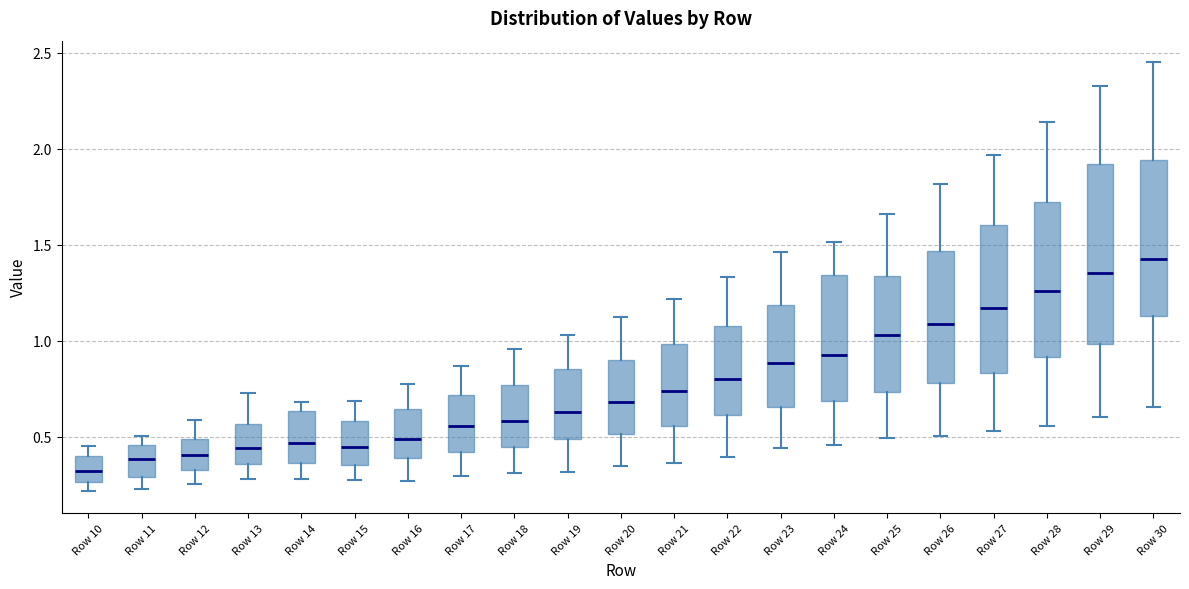

Reading left to right, read every box against the y-axis: the position of its median line, the range the box covers, and the ends of its whiskers. The values are not printed on the chart, so give them approximately, as read against the axis.

Row 10: median 0.30, box 0.25 to 0.40, whiskers 0.20 to 0.45
Row 11: median 0.40, box 0.30 to 0.45, whiskers 0.25 to 0.50
Row 12: median 0.40, box 0.35 to 0.50, whiskers 0.25 to 0.60
Row 13: median 0.45, box 0.35 to 0.55, whiskers 0.30 to 0.75
Row 14: median 0.45, box 0.35 to 0.65, whiskers 0.30 to 0.70
Row 15: median 0.45, box 0.35 to 0.60, whiskers 0.30 to 0.70
Row 16: median 0.50, box 0.40 to 0.65, whiskers 0.25 to 0.75
Row 17: median 0.55, box 0.40 to 0.70, whiskers 0.30 to 0.85
Row 18: median 0.60, box 0.45 to 0.75, whiskers 0.30 to 0.95
Row 19: median 0.65, box 0.50 to 0.85, whiskers 0.30 to 1.05
Row 20: median 0.70, box 0.50 to 0.90, whiskers 0.35 to 1.15
Row 21: median 0.75, box 0.55 to 1.00, whiskers 0.35 to 1.20
Row 22: median 0.80, box 0.60 to 1.05, whiskers 0.40 to 1.35
Row 23: median 0.90, box 0.65 to 1.20, whiskers 0.45 to 1.45
Row 24: median 0.95, box 0.70 to 1.35, whiskers 0.45 to 1.50
Row 25: median 1.05, box 0.75 to 1.35, whiskers 0.50 to 1.65
Row 26: median 1.10, box 0.80 to 1.45, whiskers 0.50 to 1.80
Row 27: median 1.15, box 0.85 to 1.60, whiskers 0.55 to 1.95
Row 28: median 1.25, box 0.90 to 1.70, whiskers 0.55 to 2.15
Row 29: median 1.35, box 1.00 to 1.90, whiskers 0.60 to 2.30
Row 30: median 1.40, box 1.15 to 1.95, whiskers 0.65 to 2.45